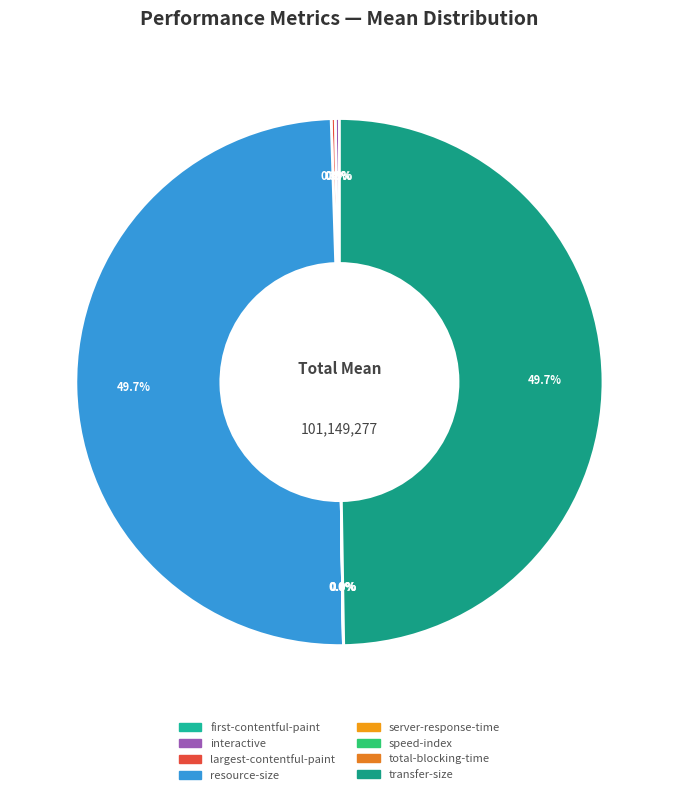

How many segments does this pie chart have?

8